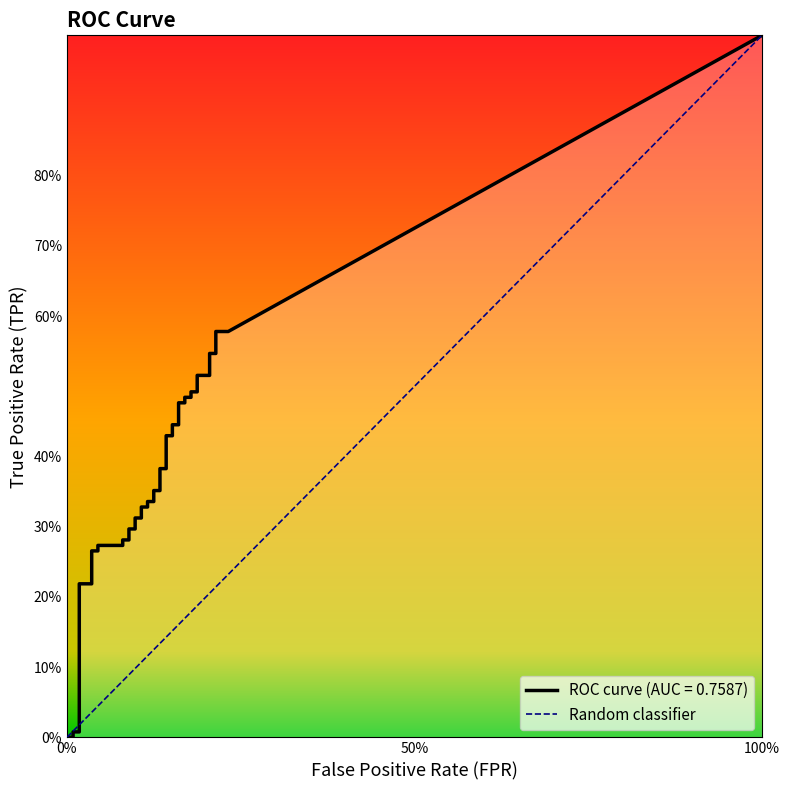

What is the average value of the fpr series?

0.1